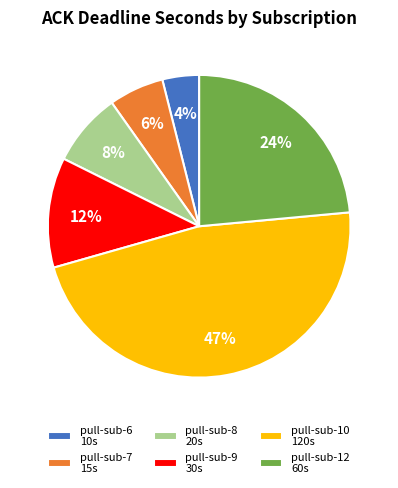

How many slices are in this pie chart?

6